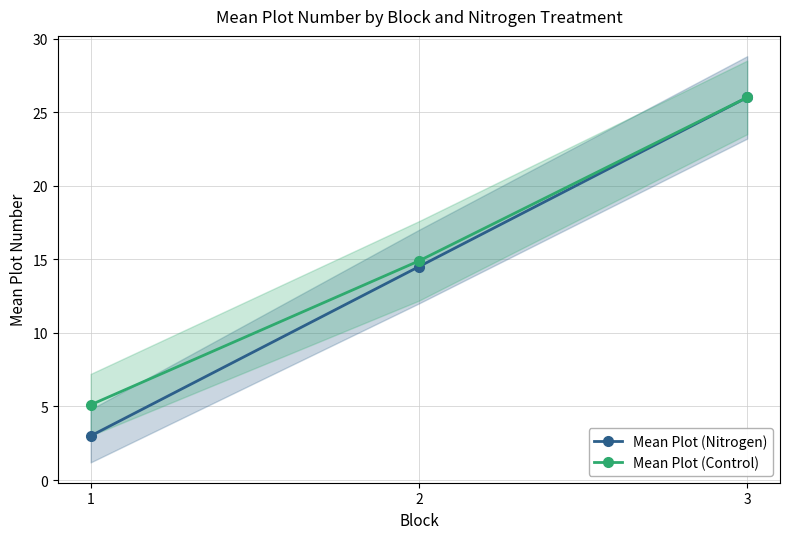

What is the value of the Mean Plot (Control) point at the 1st from the left?

5.1